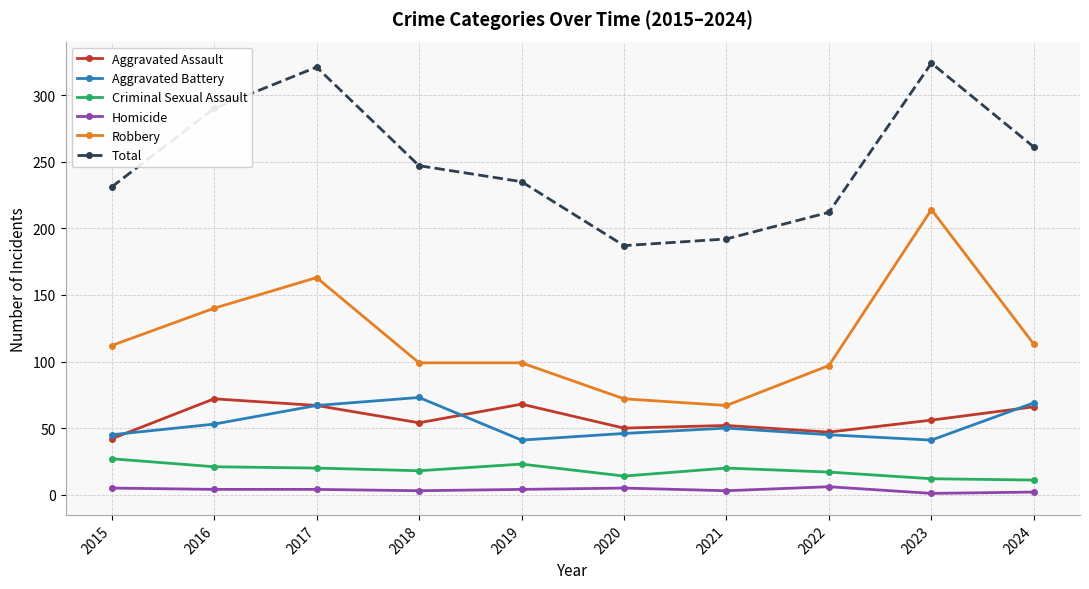

True or false: Criminal Sexual Assault has a value of 23 at 2019.

True